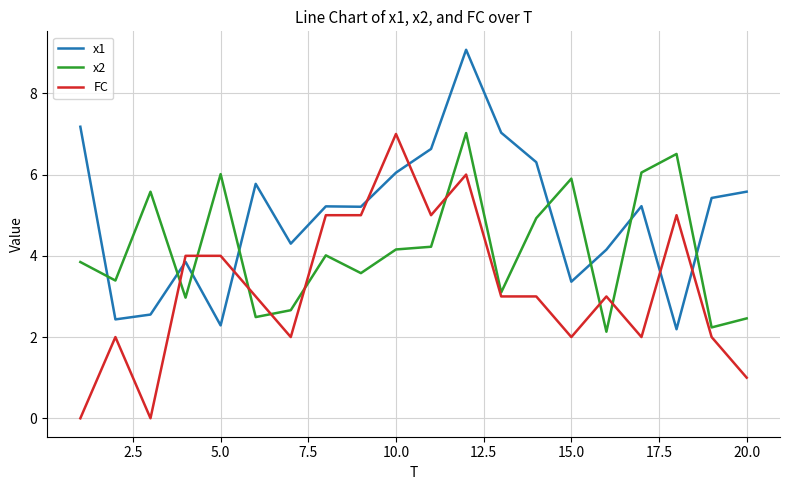

After their last crossing, which series has the higher values: x1 or FC?

x1